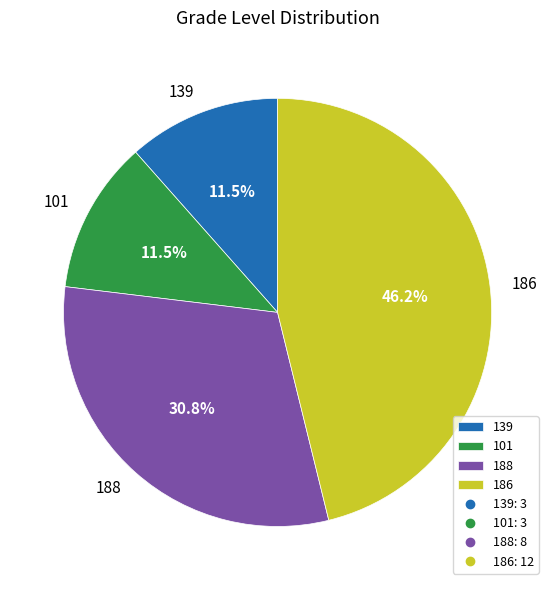

Count the number of slices in the pie.

4